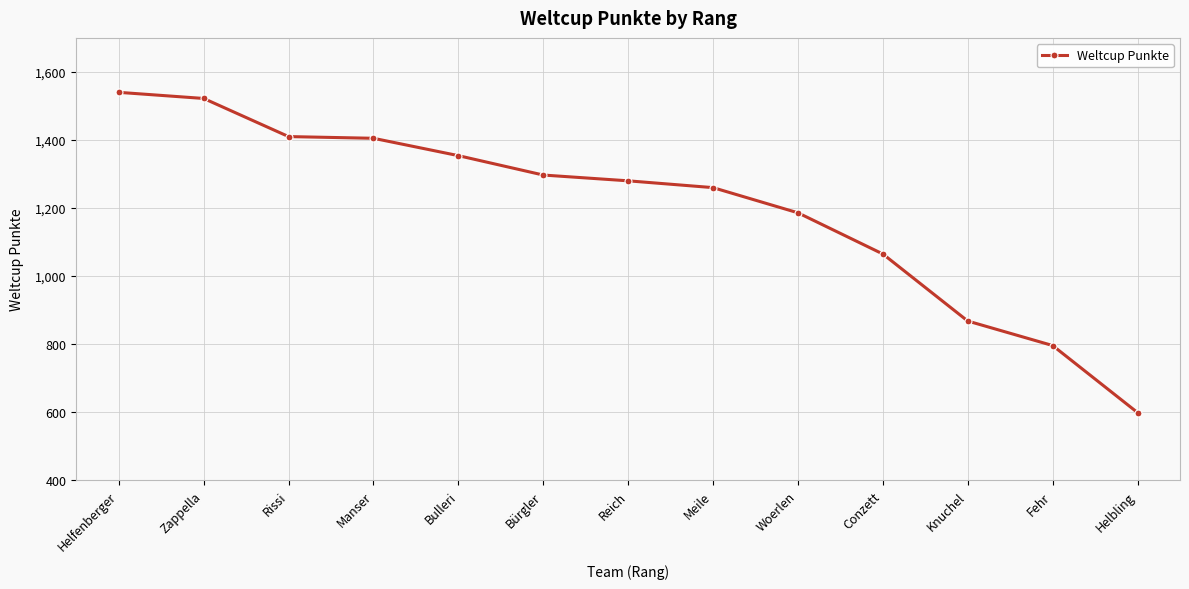

Where does the data first go above 1280?

Helfenberger